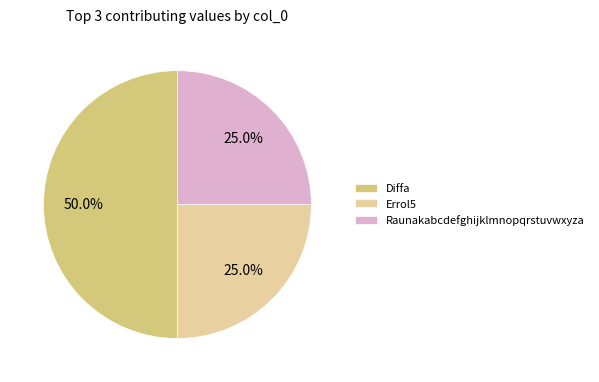

What is the ratio of the value at Errol5 to the value at Diffa?

0.5